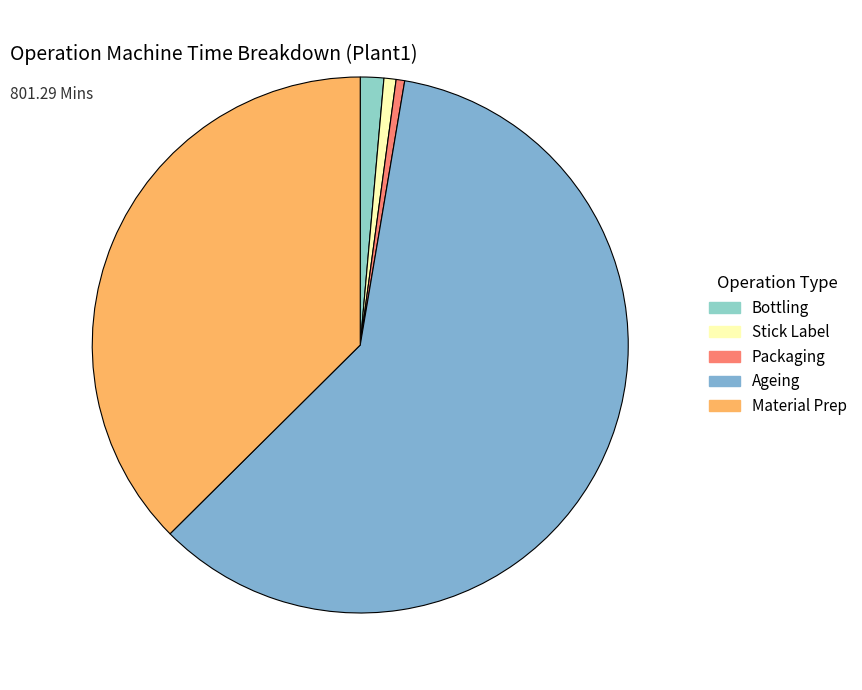

Count the number of slices in the pie.

5